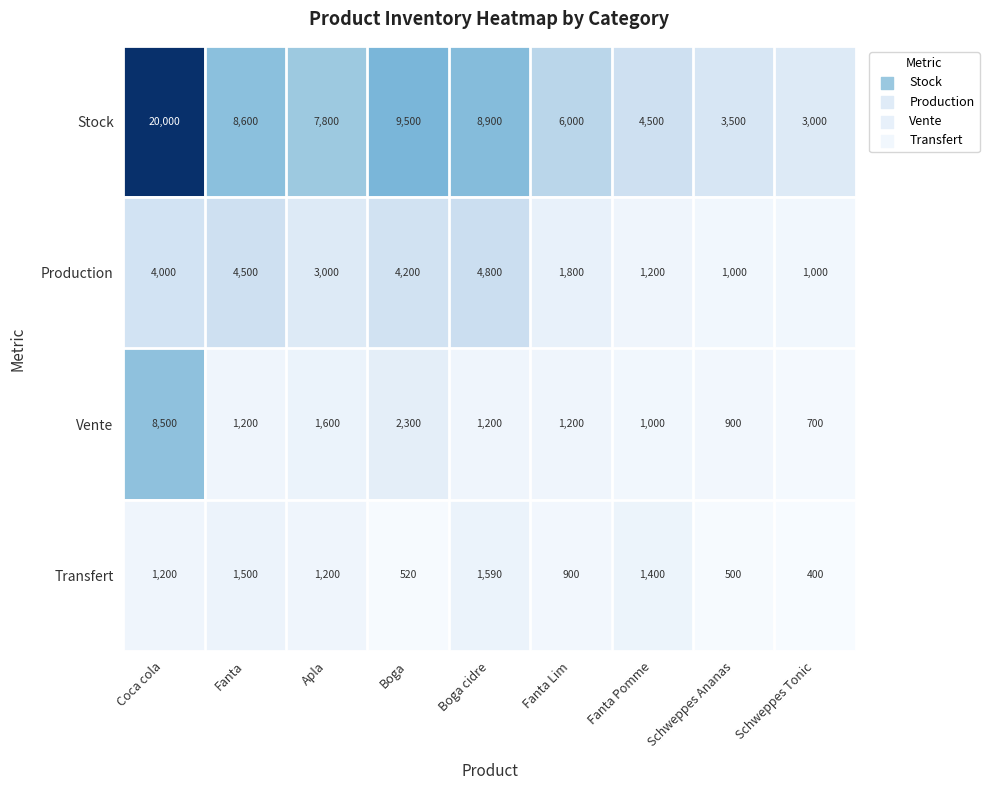

What is the minimum value shown in the chart?

400